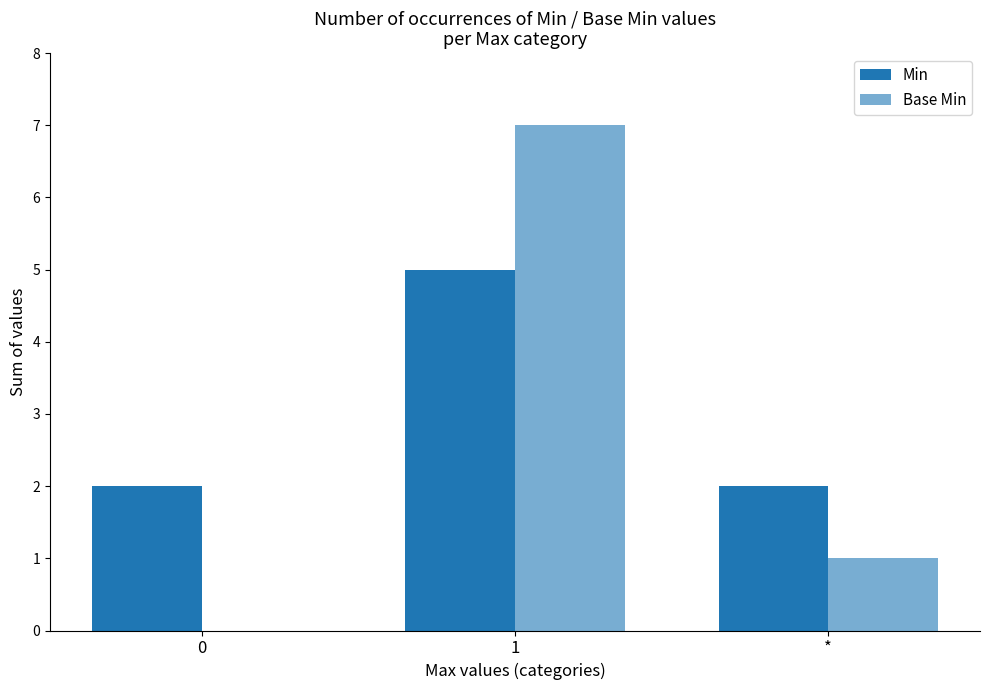

How many distinct data groups are displayed?

2